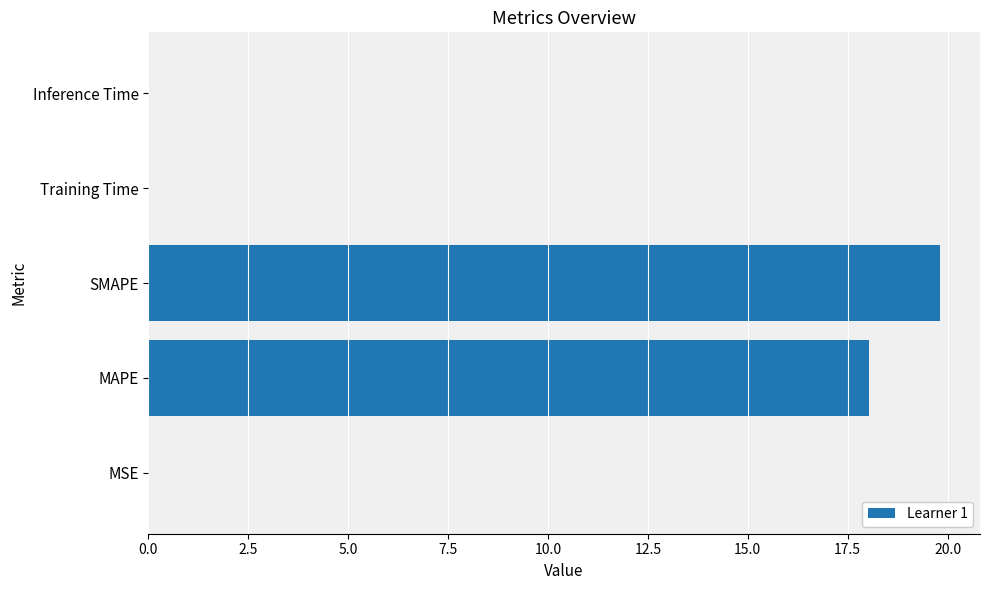

What is the maximum value shown in the chart?

19.8